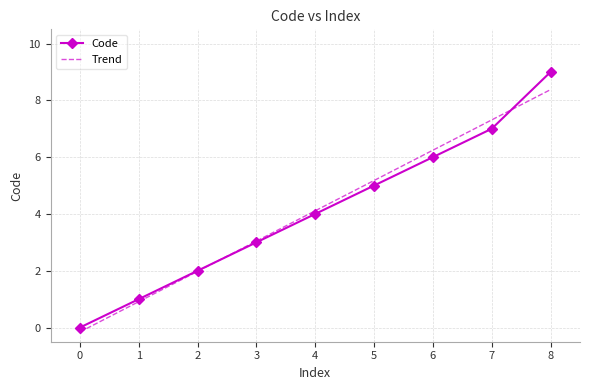

Does the chart have visible grid lines?

Yes